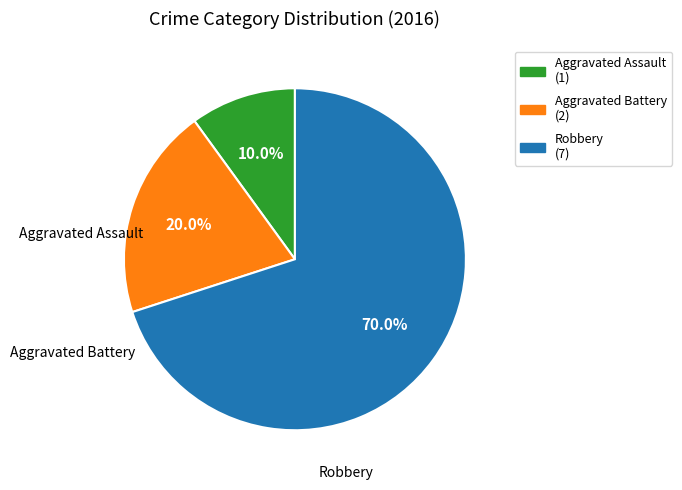

True or false: Robbery accounts for 85% of the total.

False